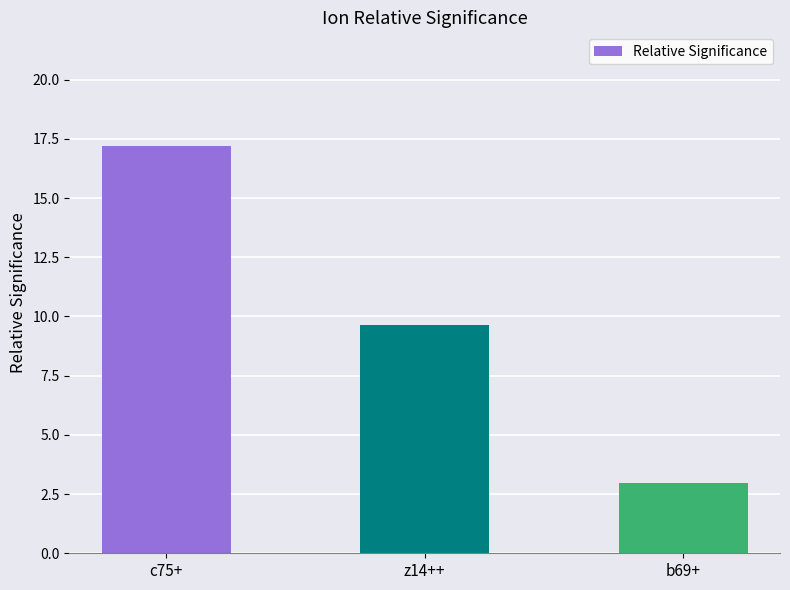

At which category does the chart reach its peak across all series?

c75+